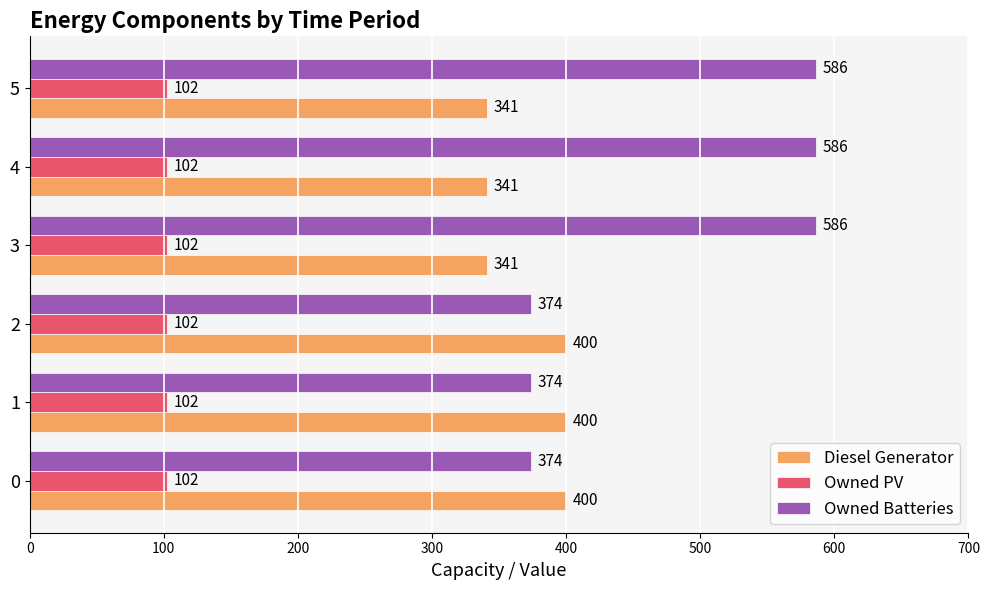

What is the average value of the Owned PV series?

102